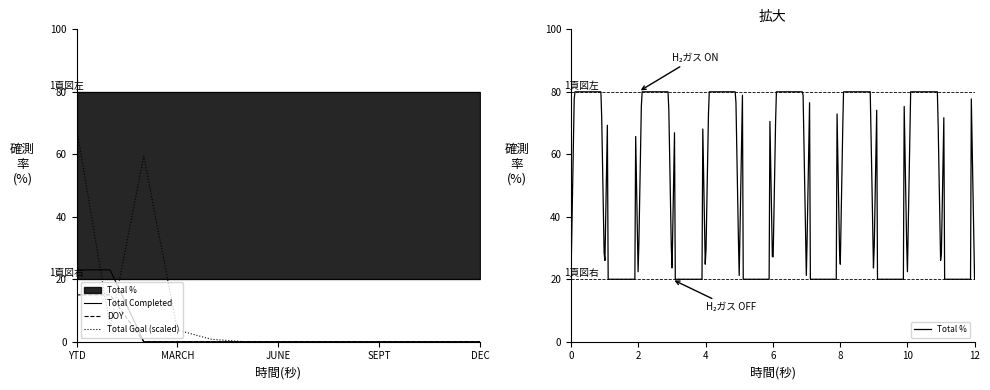

The value of Total Completed at FEB is 0.0. True or false?

True